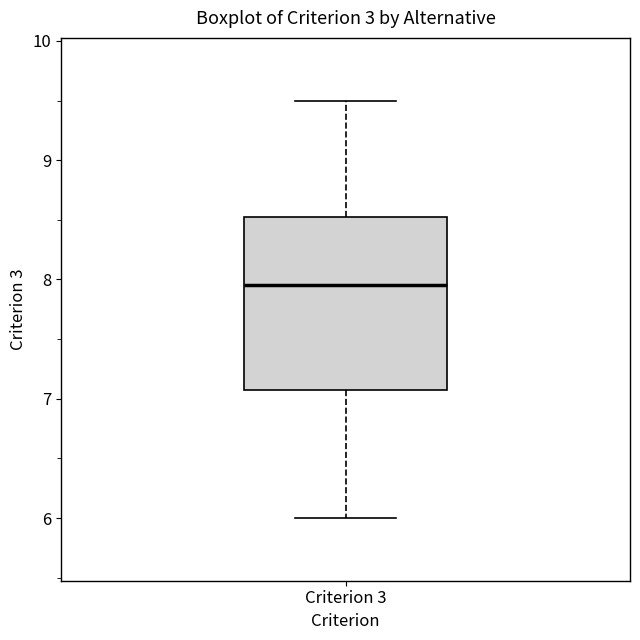

Read this box plot against the y-axis: the position of the median line, the range covered by the box, and the ends of both whiskers. The values are not printed on the chart, so give them approximately, as read against the axis.

median 8.0, box 7.1 to 8.5, whiskers 6.0 to 9.5